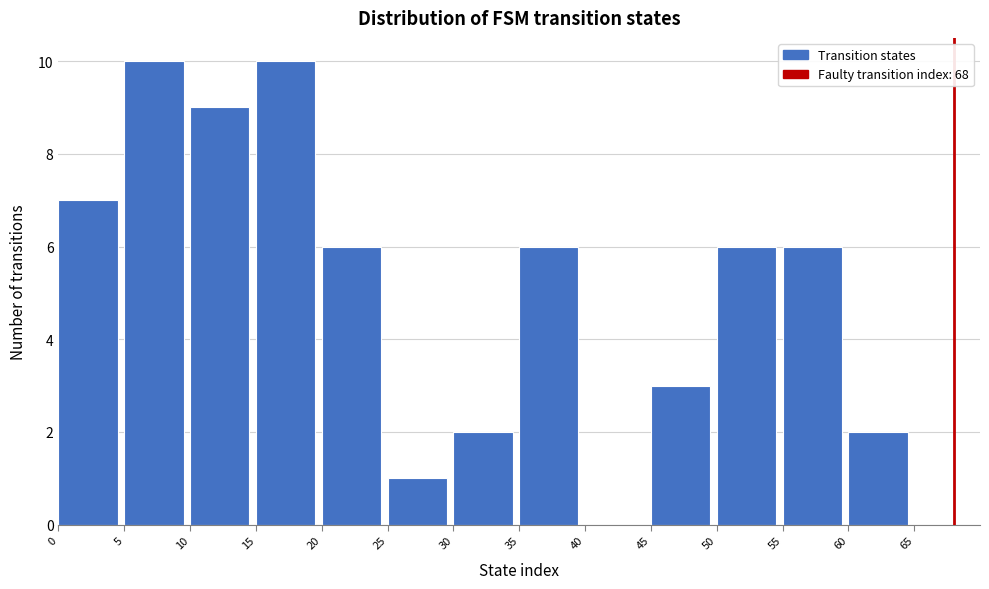

Reading left to right, list every bar in this chart as the range it spans on the x-axis followed by its height. The values are not printed on the chart, so give them approximately, as read against the axis.

0 to 5: 7
5 to 10: 10
10 to 15: 9
15 to 20: 10
20 to 25: 6
25 to 30: 1
30 to 35: 2
35 to 40: 6
40 to 45: 0
45 to 50: 3
50 to 55: 6
55 to 60: 6
60 to 65: 2